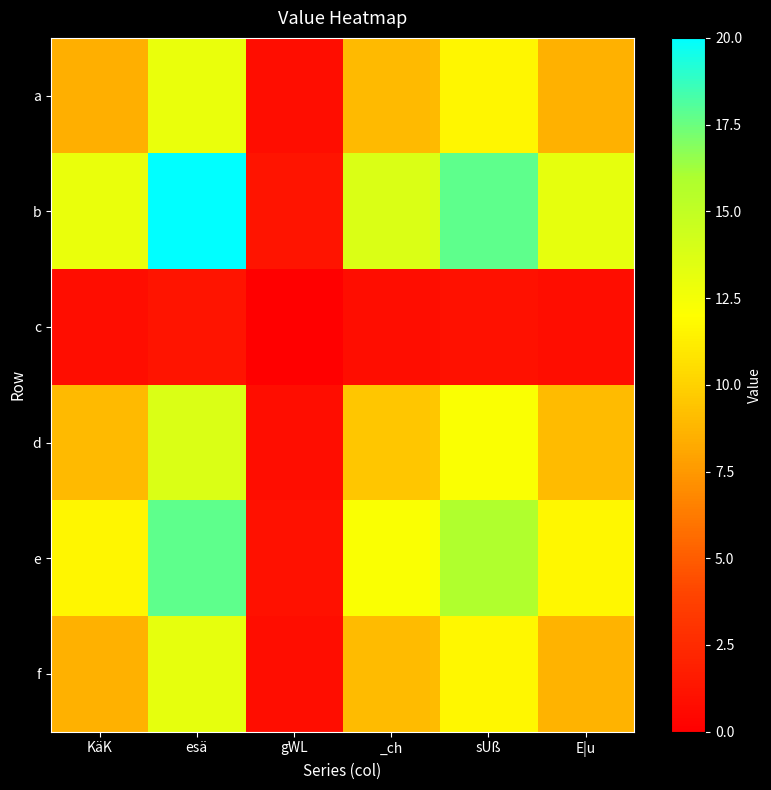

At which category is the sum across all series the highest?

esä